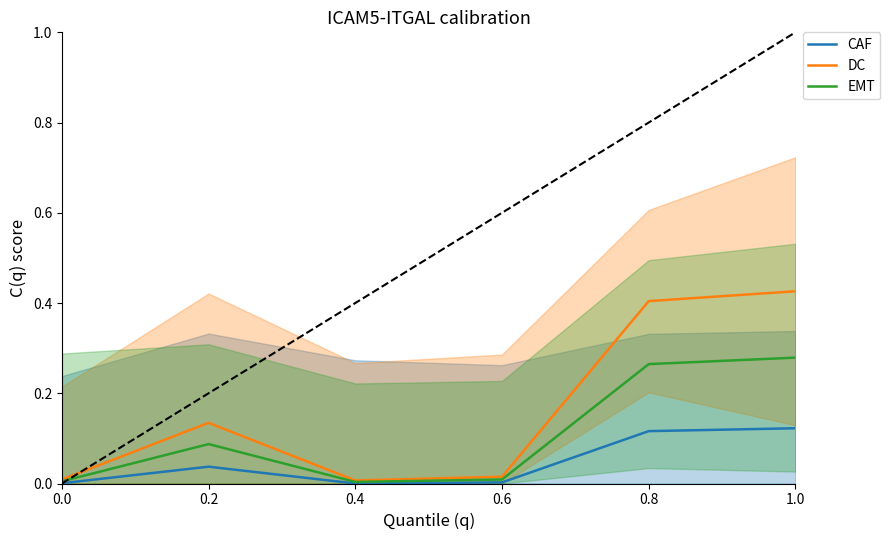

What position from the left is 0.0?

1